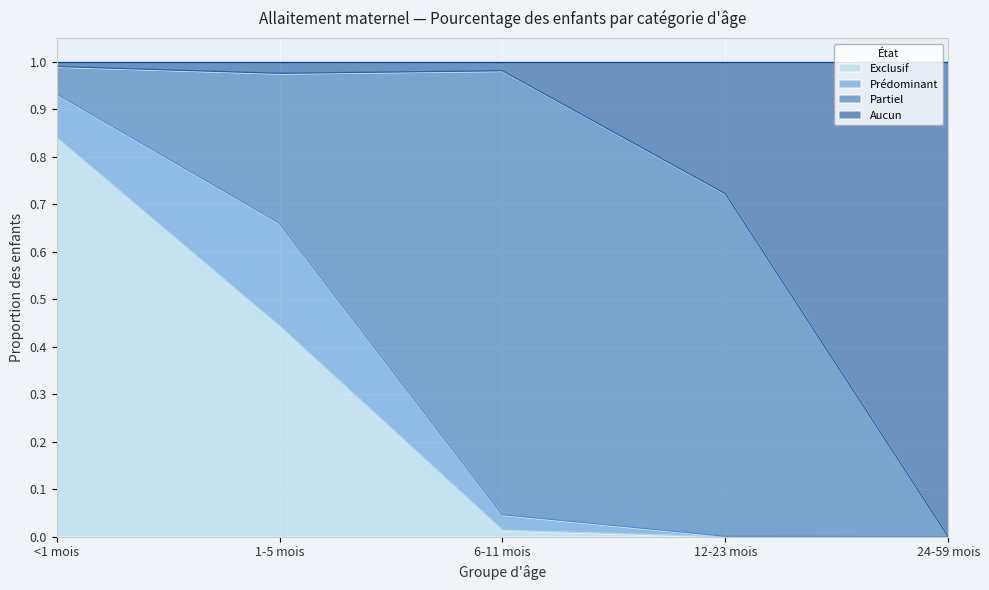

The value of Exclusif at 12-23 mois is 0.5. True or false?

False